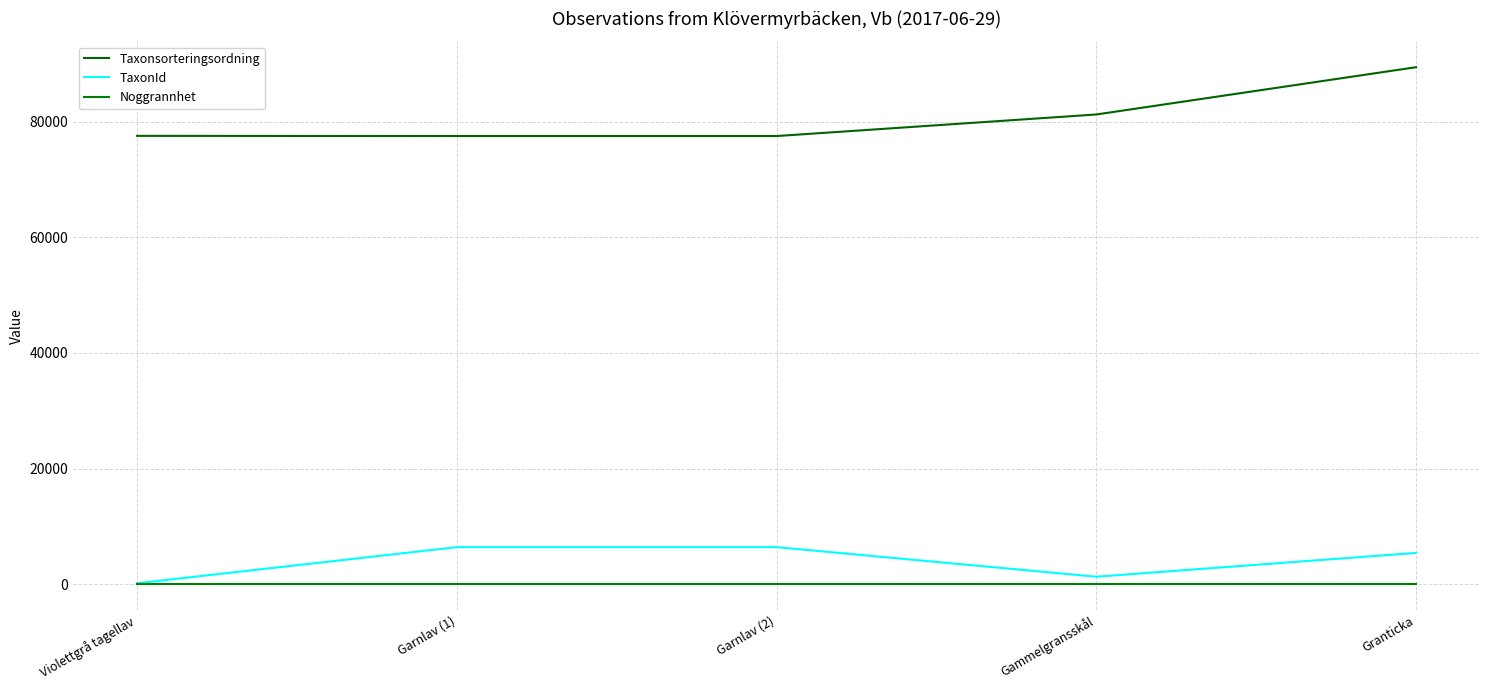

Is it true that Taxonsorteringsordning equals 26446 at Gammelgransskål?

False